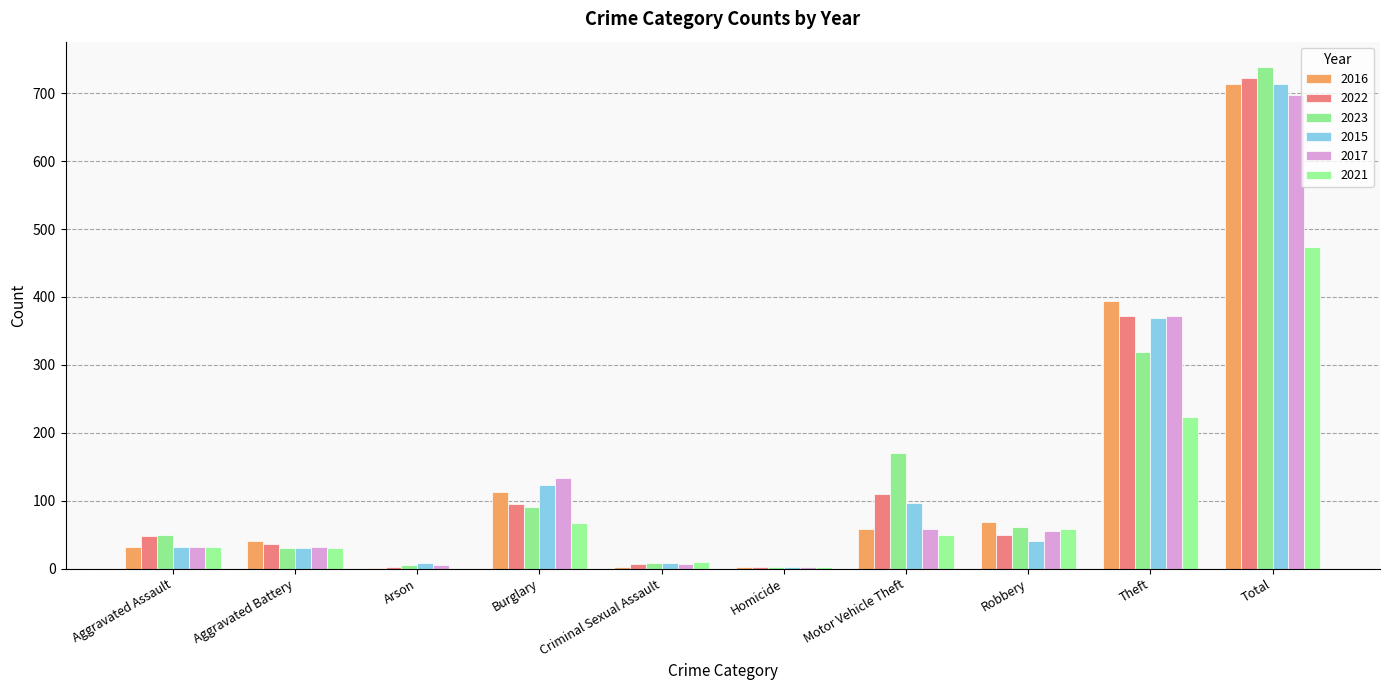

The 2023 series shows 540 at Theft. True or false?

False